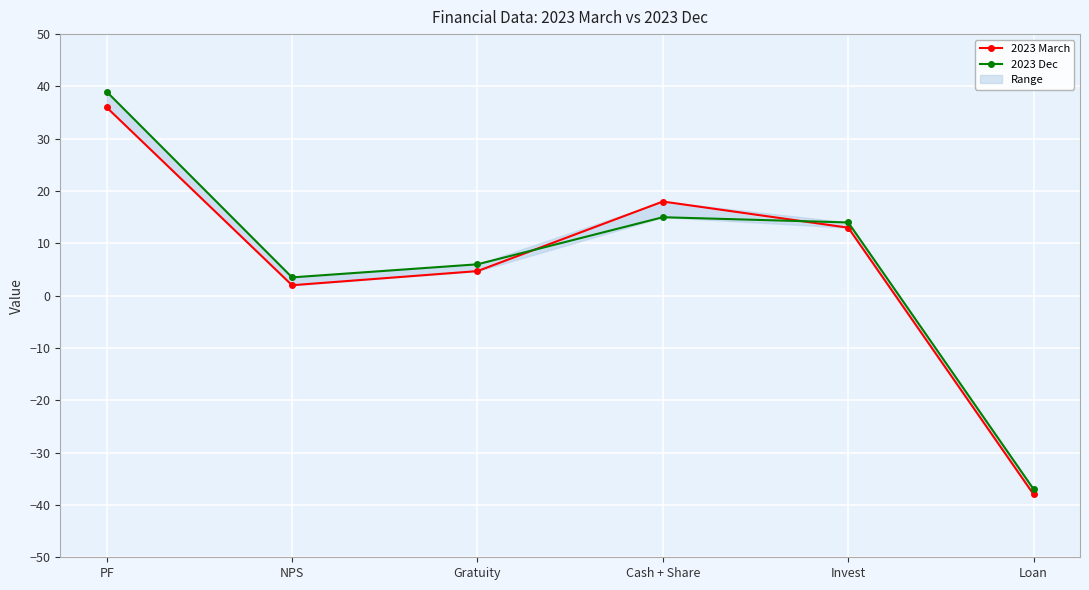

Reading left to right, what are all the values shown in this chart?

2023 March: 36.0	2.0	4.7	18.0	13.0	-38.0
2023 Dec: 39.0	3.5	6.0	15.0	14.0	-37.0